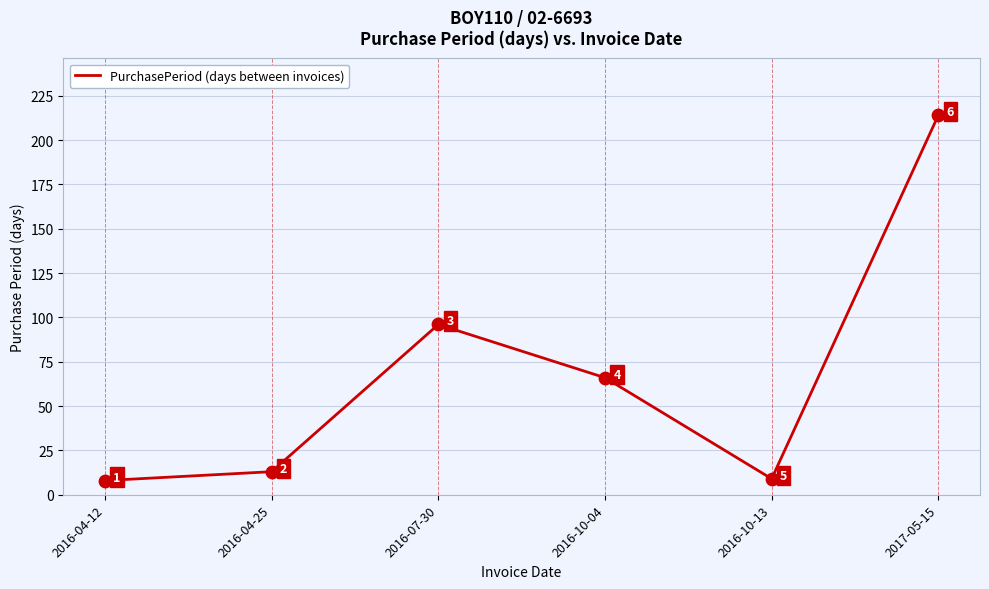

Which has a higher value, 2016-10-04 or 2016-04-25?

2016-10-04